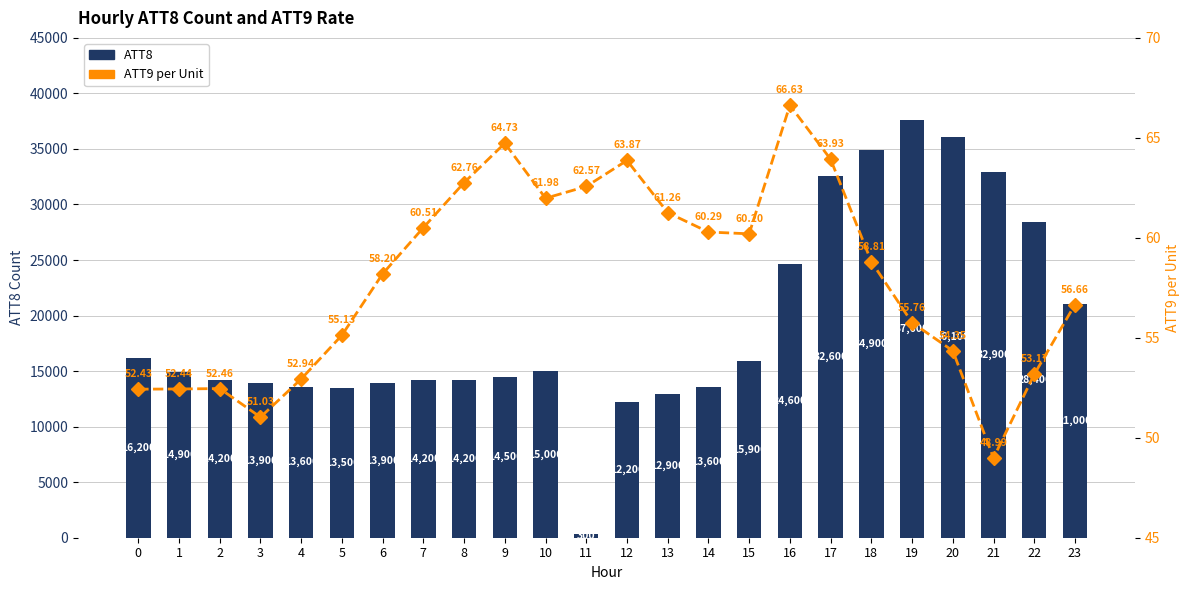

List the series in order of their peak value, lowest first.

ATT9 per Unit, ATT8